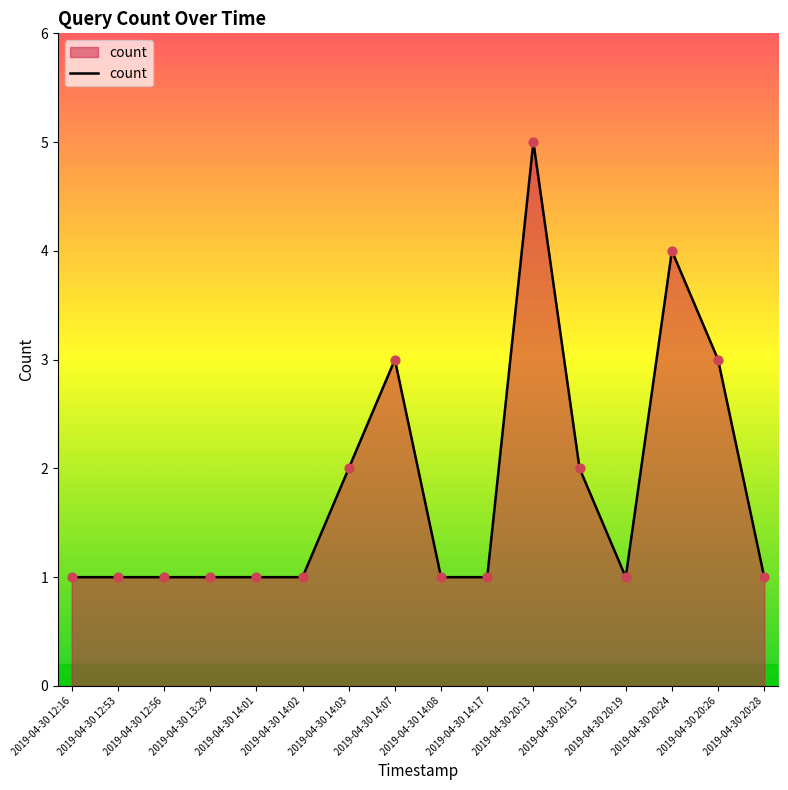

What is the change in value from 2019-04-30 20:24 to 2019-04-30 20:28?

-3